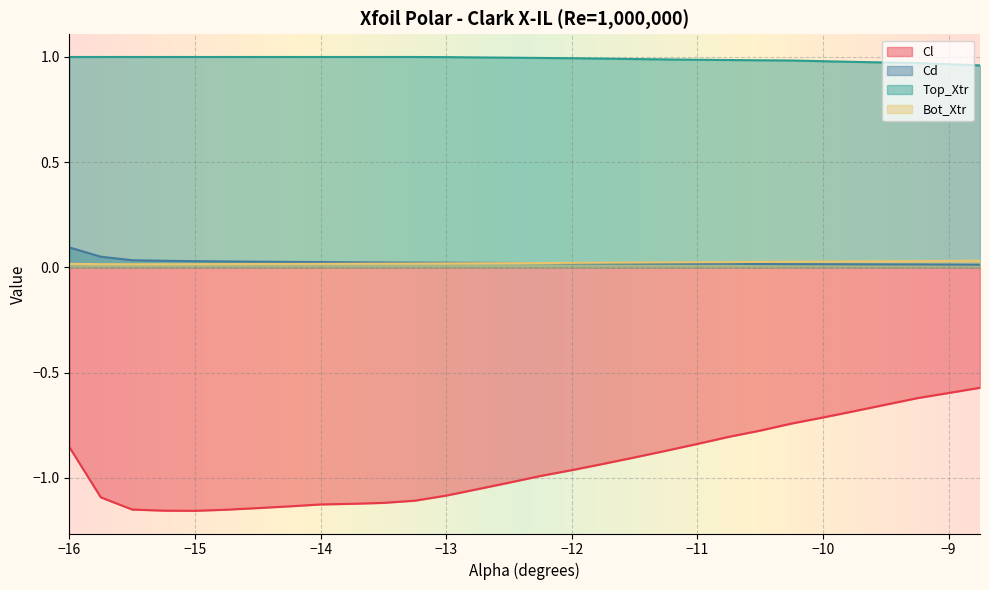

At how many categories does at least one series exceed 0?

30